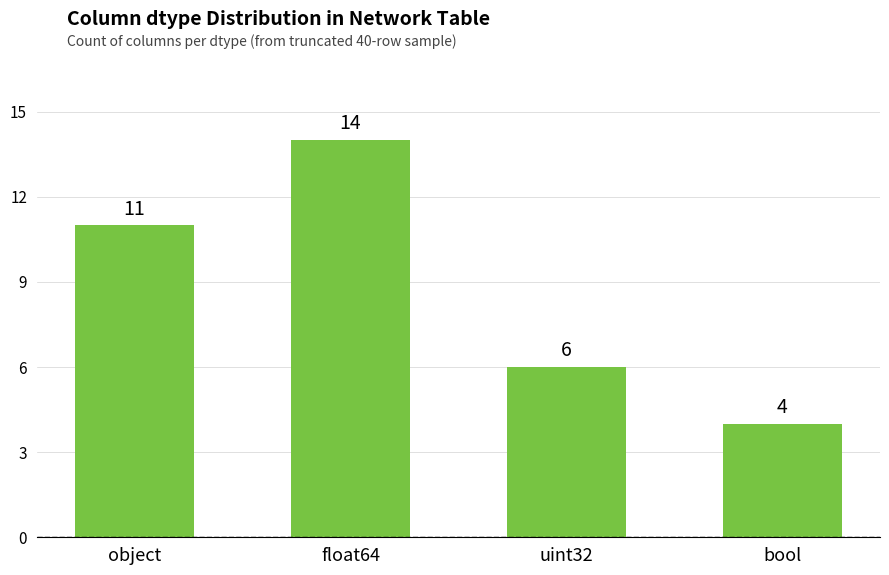

What is the sum of the values at object and bool?

15